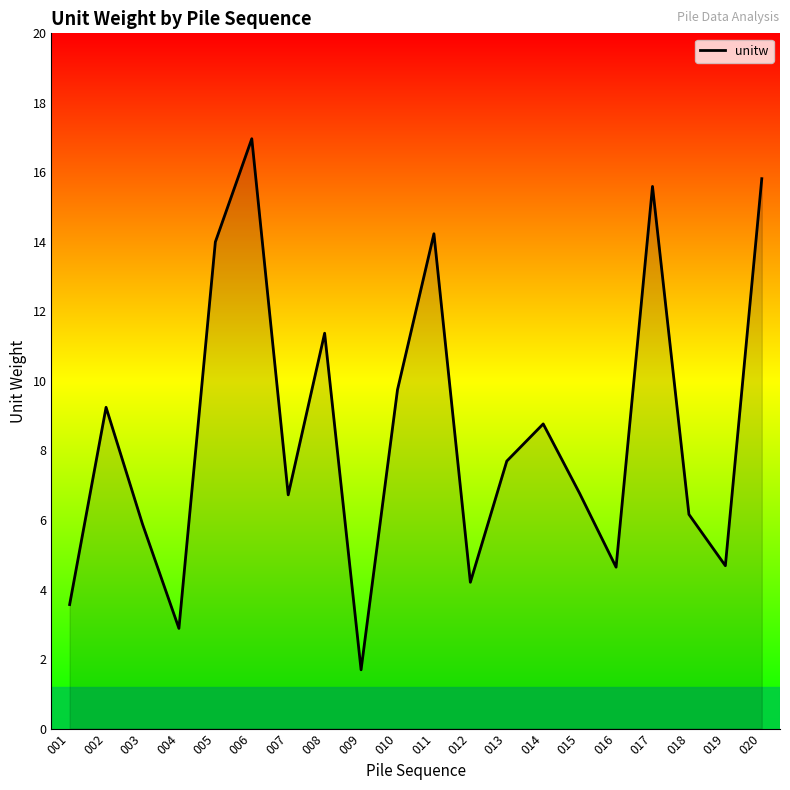

How many categories are shown in the chart?

20